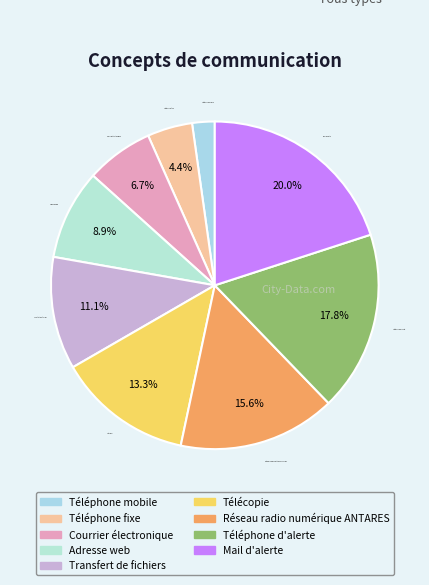

Does Réseau radio numérique ANTARES account for over 50% of the chart?

No